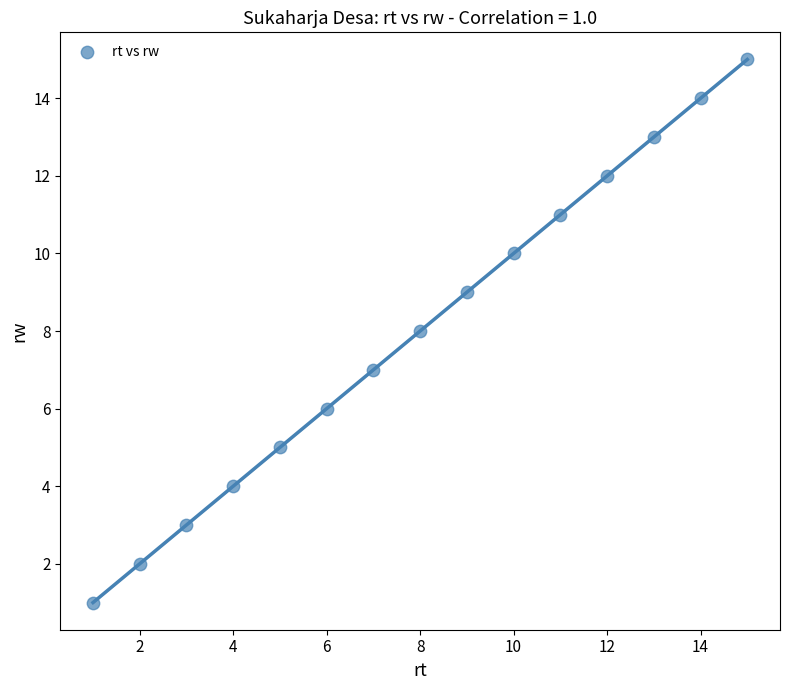

What is the range of Y values (max minus min)?

14